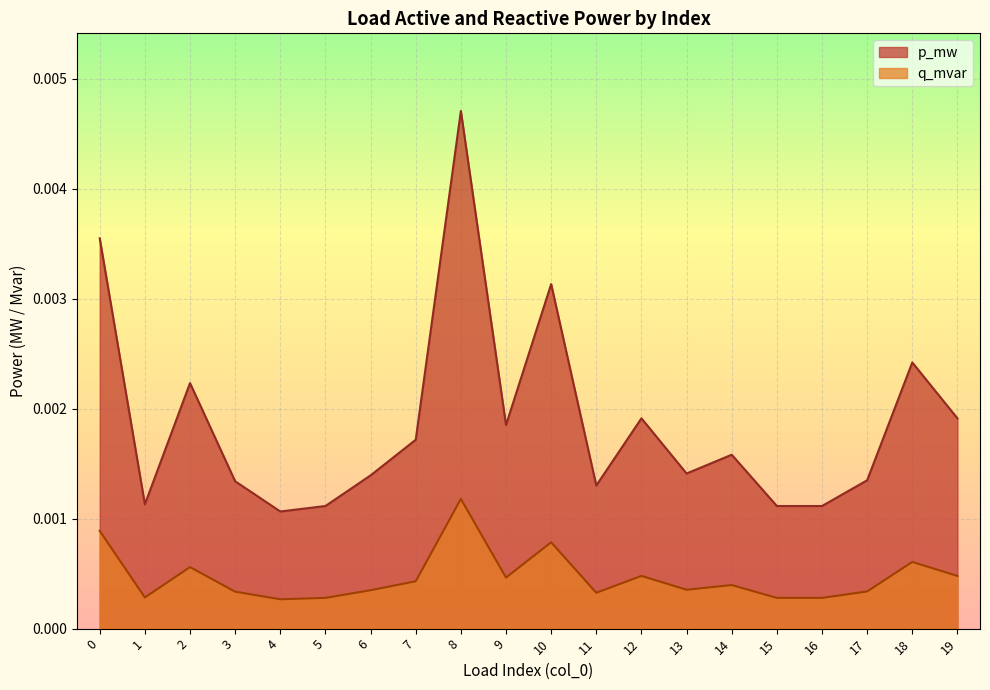

Which series changed the most between 8 and 13?

p_mw